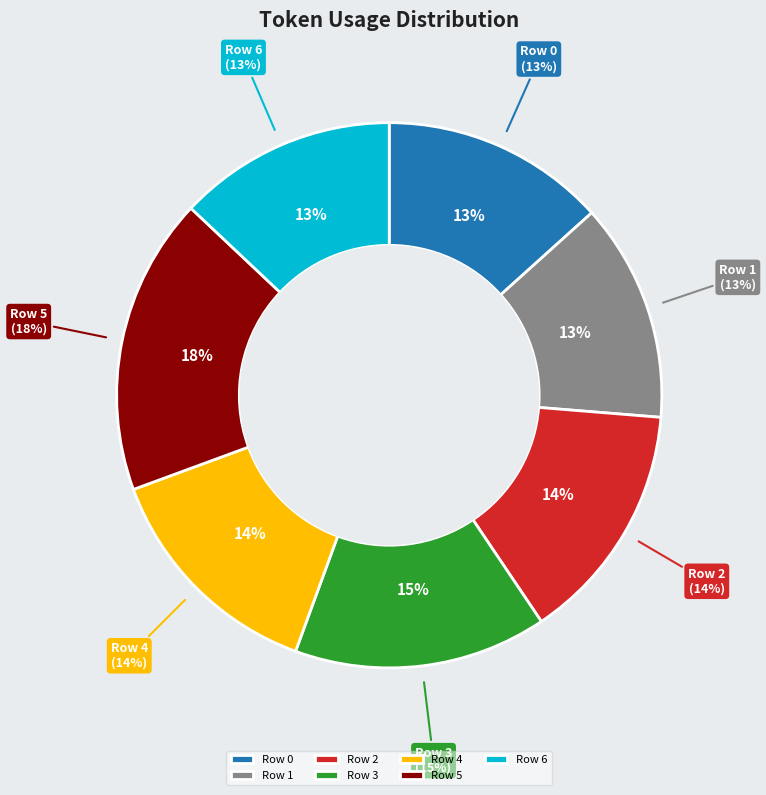

Rank the categories by value from highest to lowest.

Row 5, Row 3, Row 2, Row 4, Row 0, Row 1, Row 6